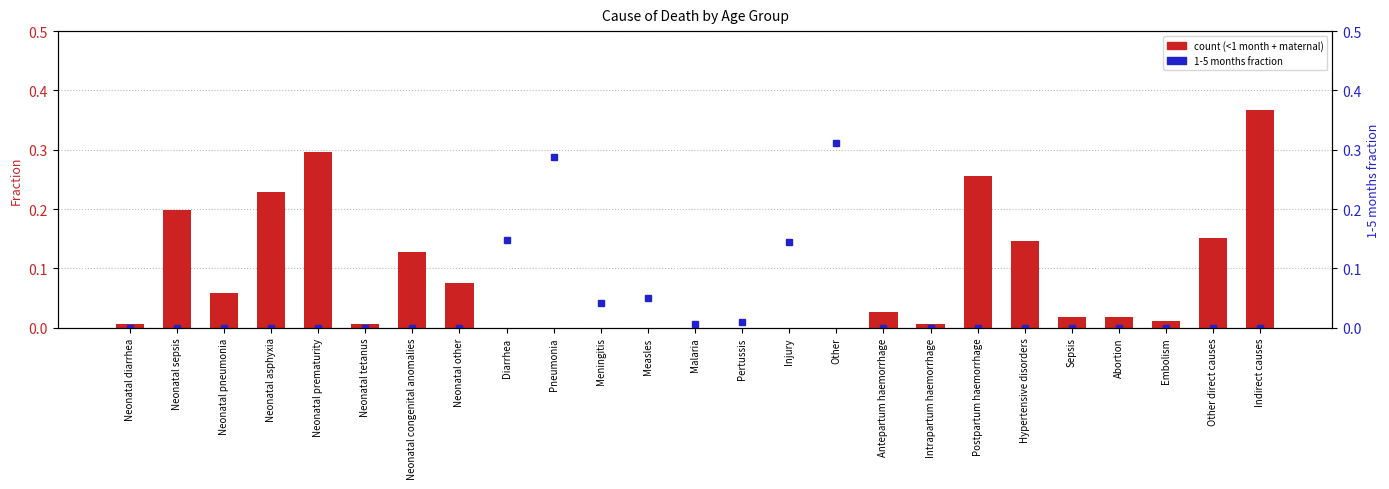

Which has a higher value, Embolism or Injury?

Embolism